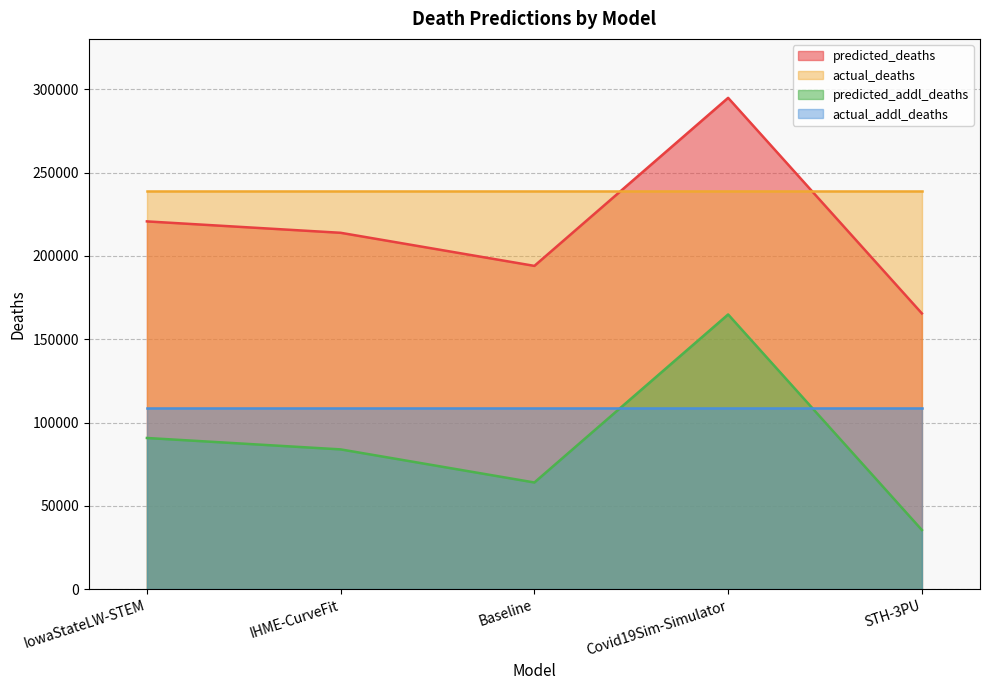

In predicted_deaths, how many points are higher than both neighbors (excluding endpoints)?

1